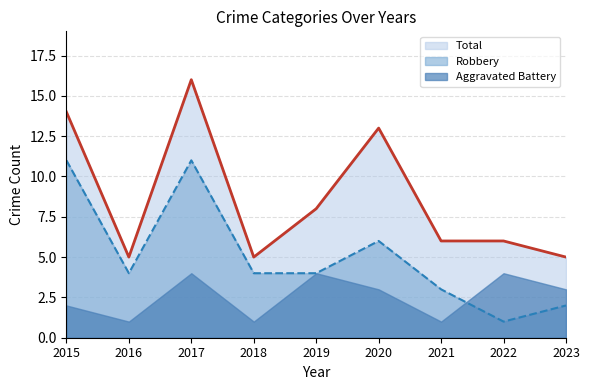

Where is the first local minimum for Robbery?

2016